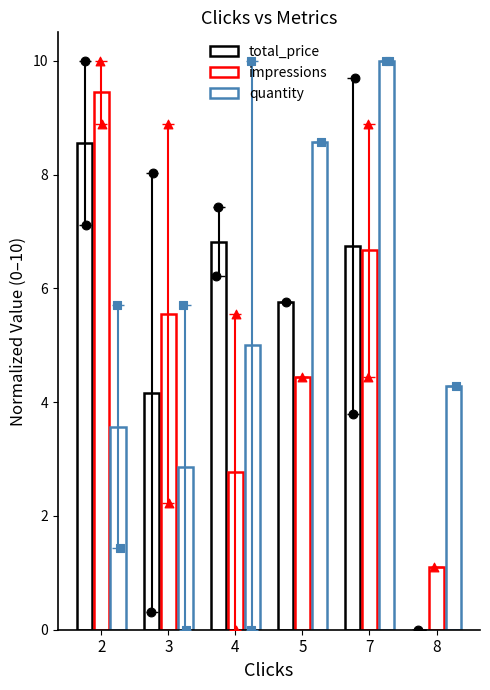

Is the value of impressions at 8 greater than the value of total_price at 2?

No